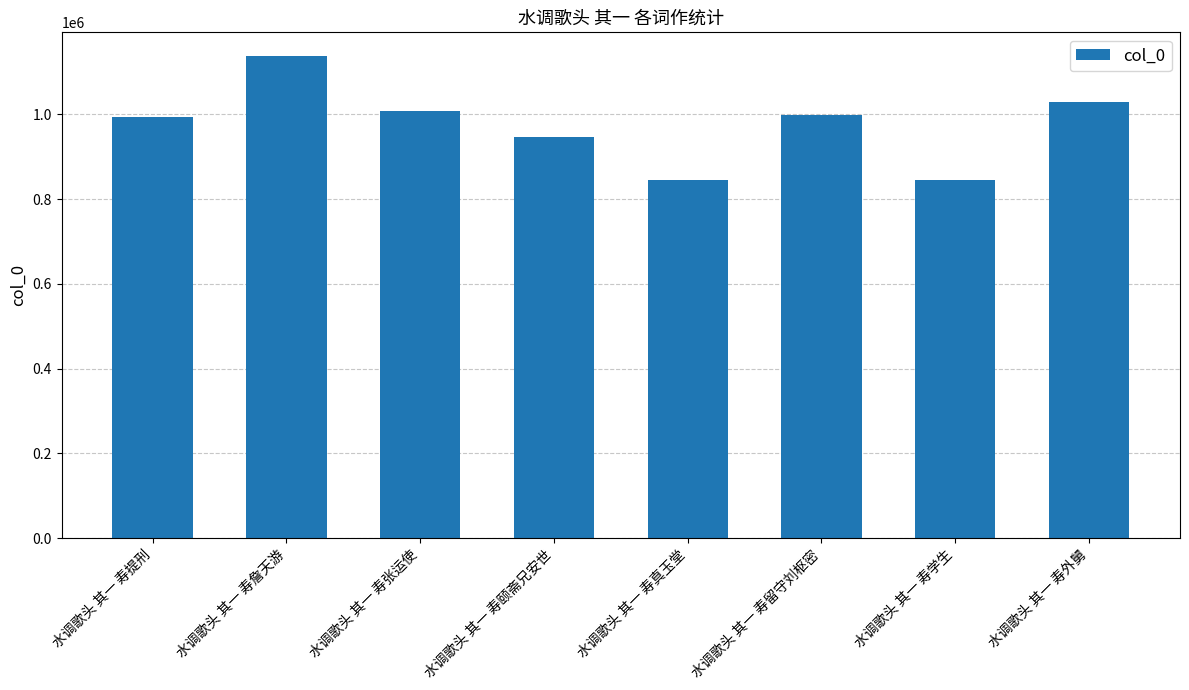

What is the sum of all values?

7803869